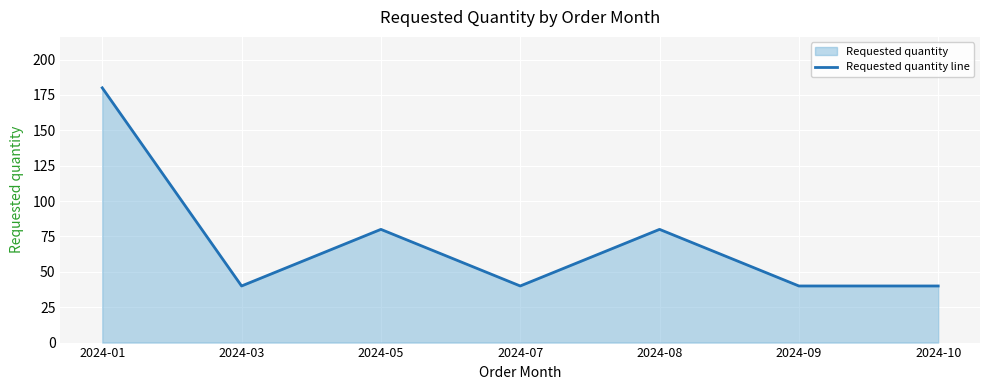

Reading left to right, transcribe all the data shown in this chart.

2024-01=180	2024-03=40	2024-05=80	2024-07=40	2024-08=80	2024-09=40	2024-10=40